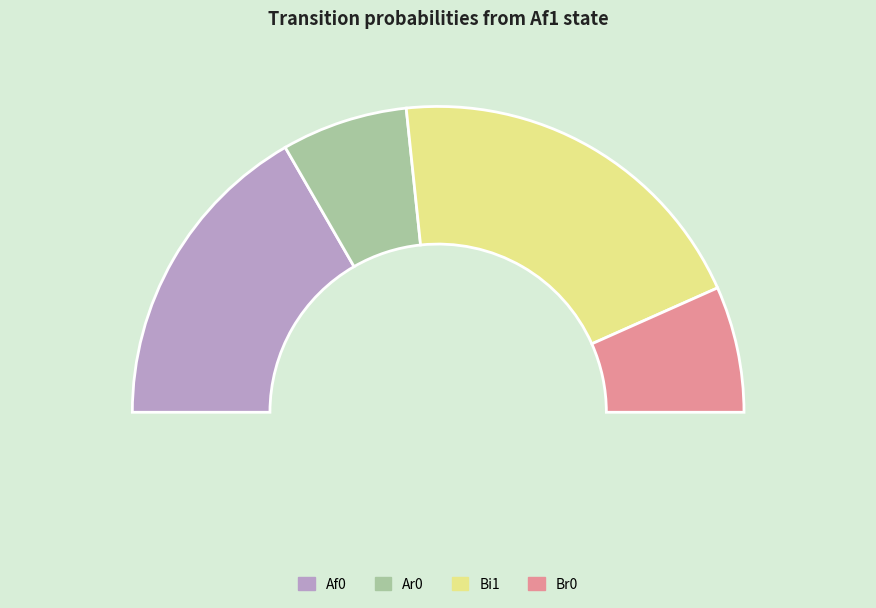

Which category has the biggest portion of the pie?

Bi1